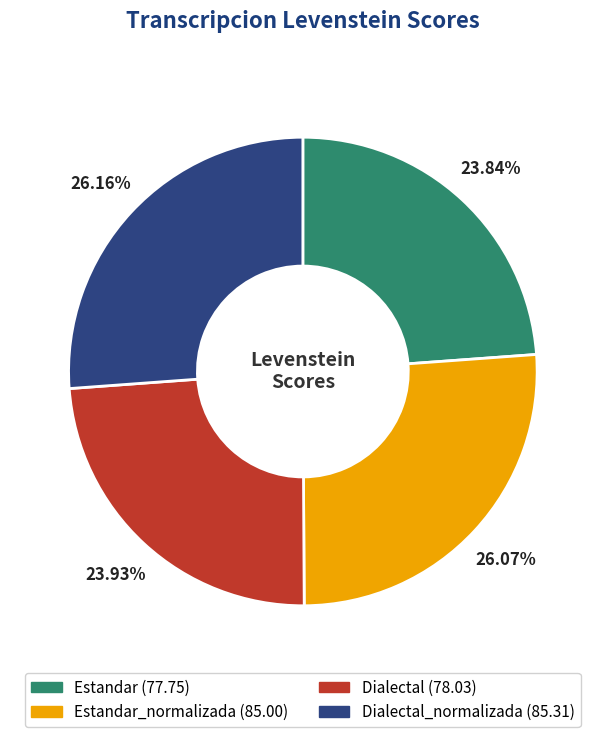

Do Dialectal_normalizada (85.31) and Estandar_normalizada (85.00) together represent more than half of the pie?

Yes